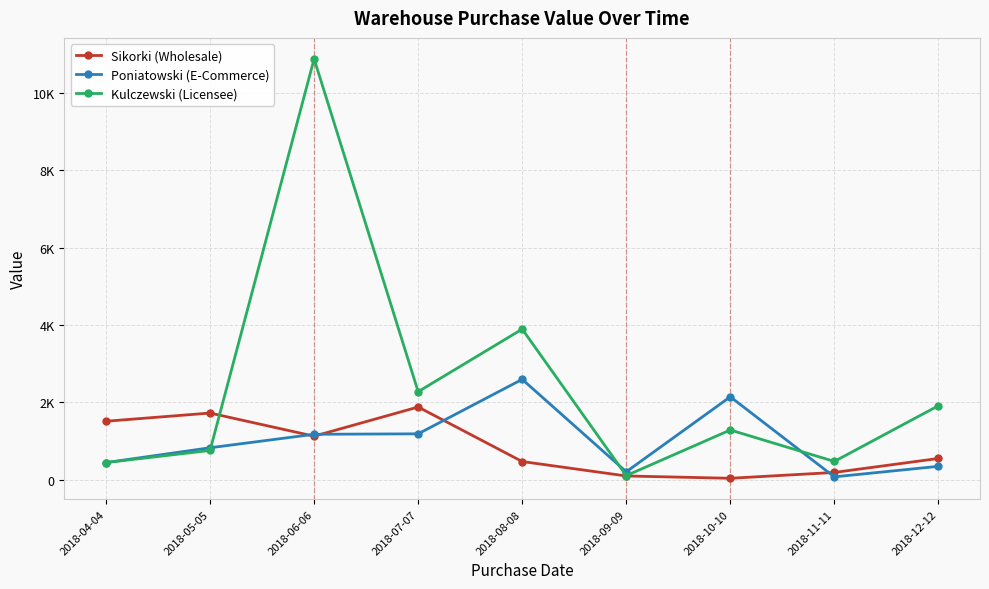

What is the average value of the Poniatowski (E-Commerce) series?

1001